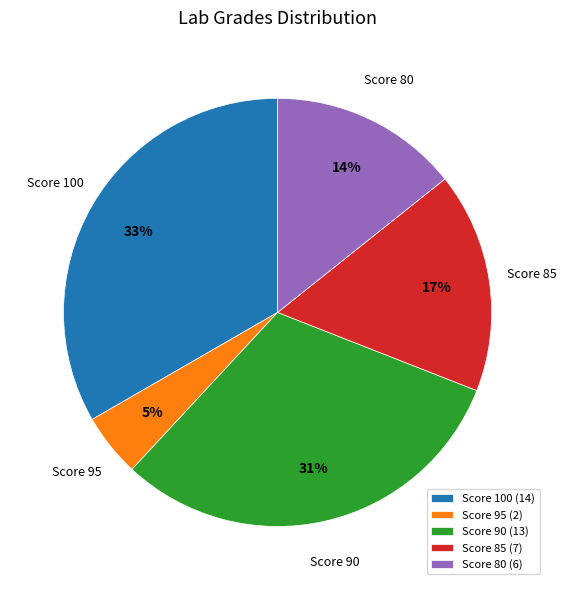

How many slices are in this pie chart?

5